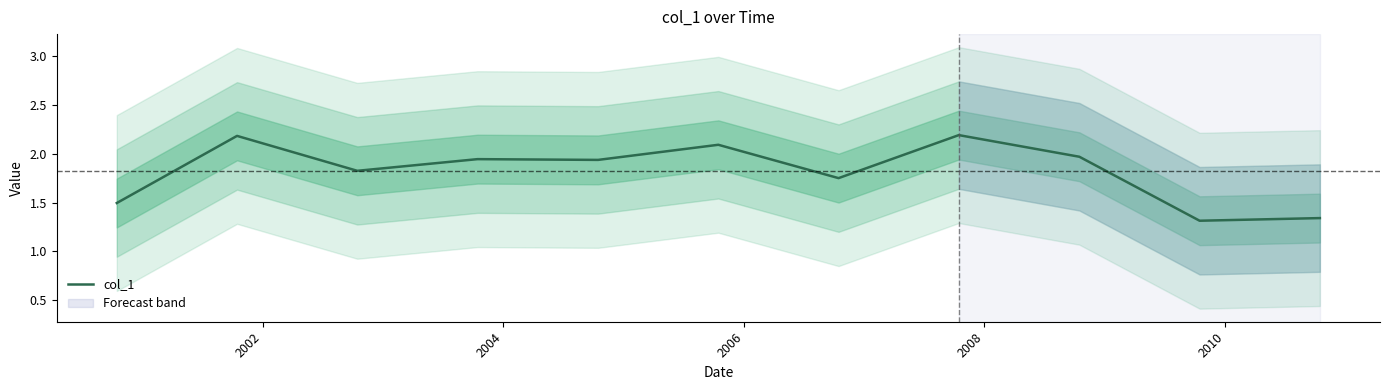

Does the chart have visible grid lines?

No